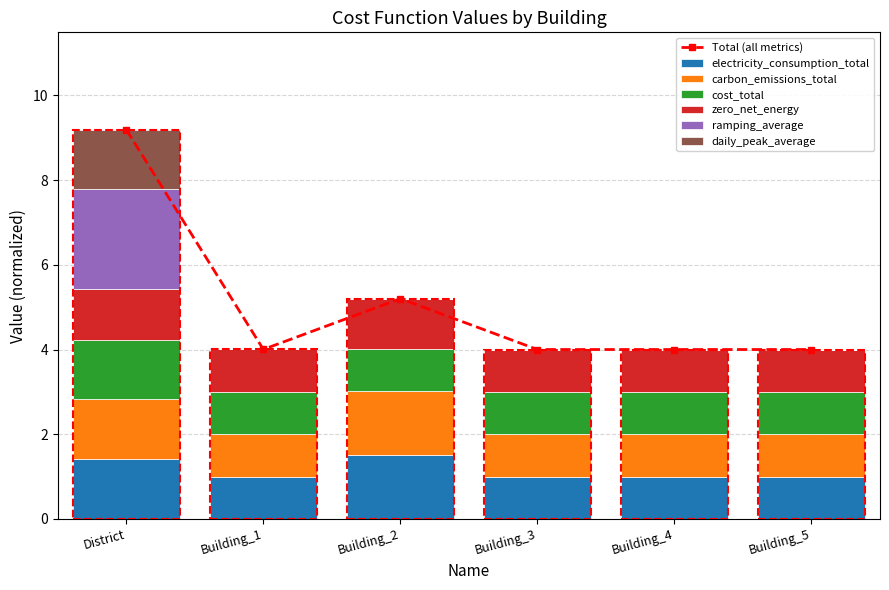

True or false: zero_net_energy has a value of 1.0 at Building_5.

True